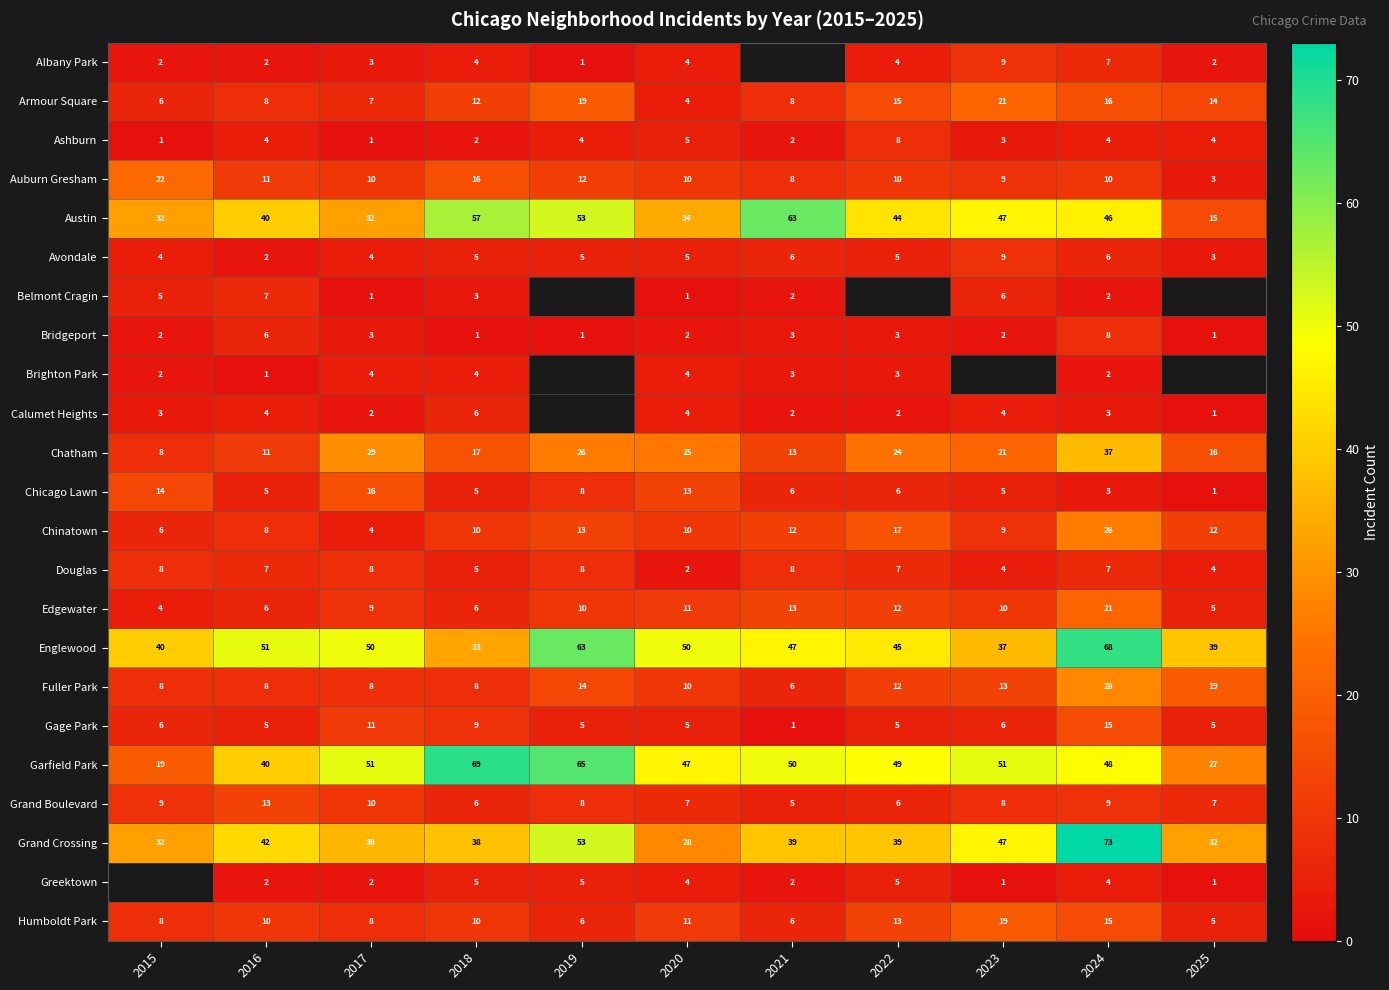

At which label does Armour Square reach its minimum?

2020